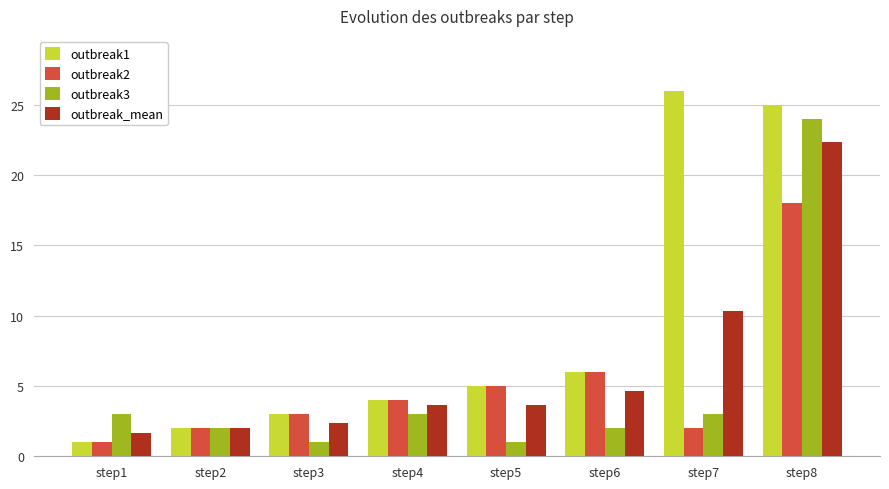

At which category is the sum across all series the highest?

step8